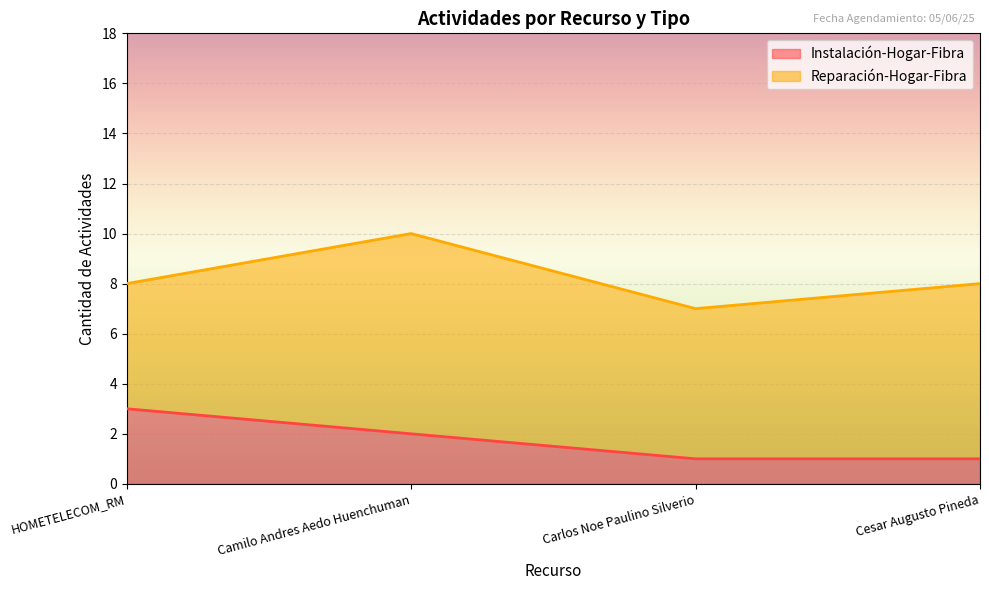

True or false: the data shows 2 at Carlos Noe Paulino Silverio.

False